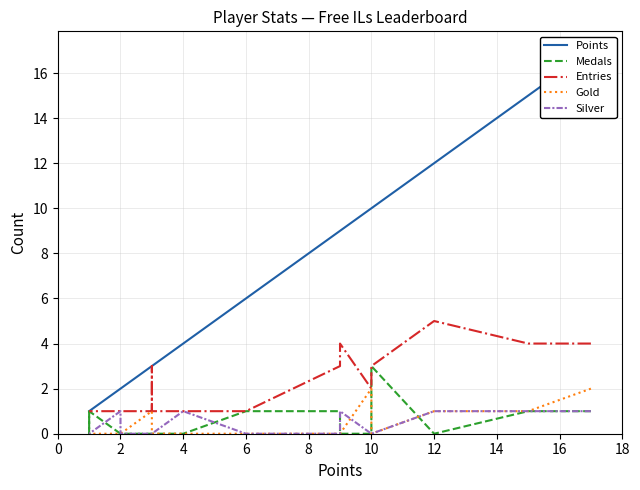

What is the label of the 3rd point from the left?

12